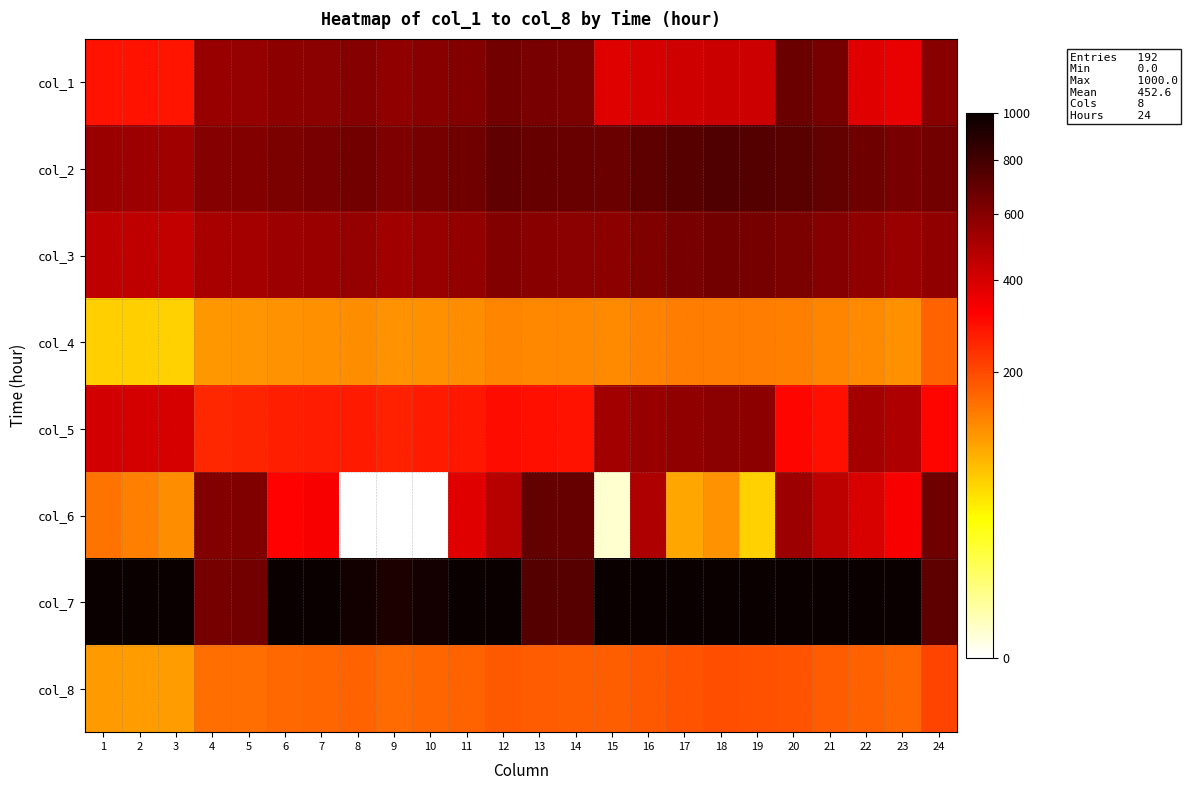

What is the maximum value shown in the chart?

1000.0